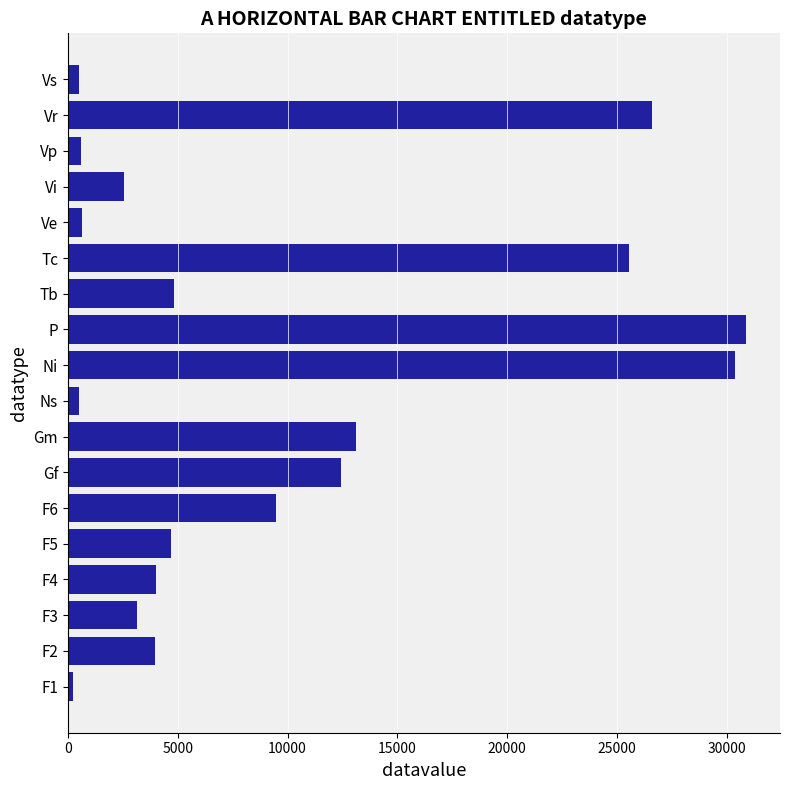

How many bars are there in total?

18